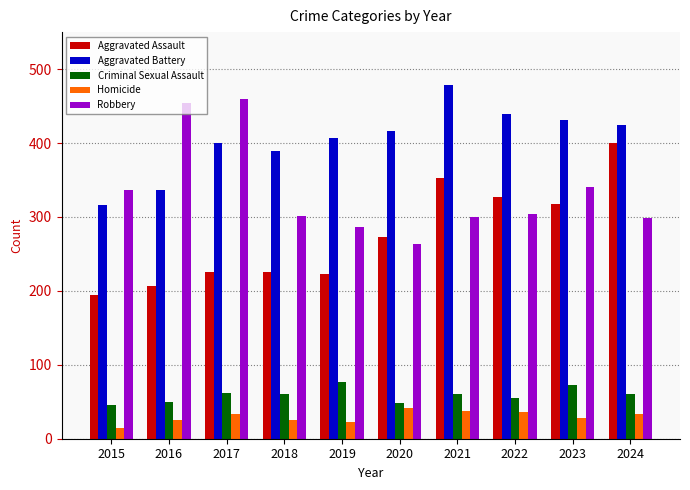

What is the difference between the highest and lowest values at 2015?

322